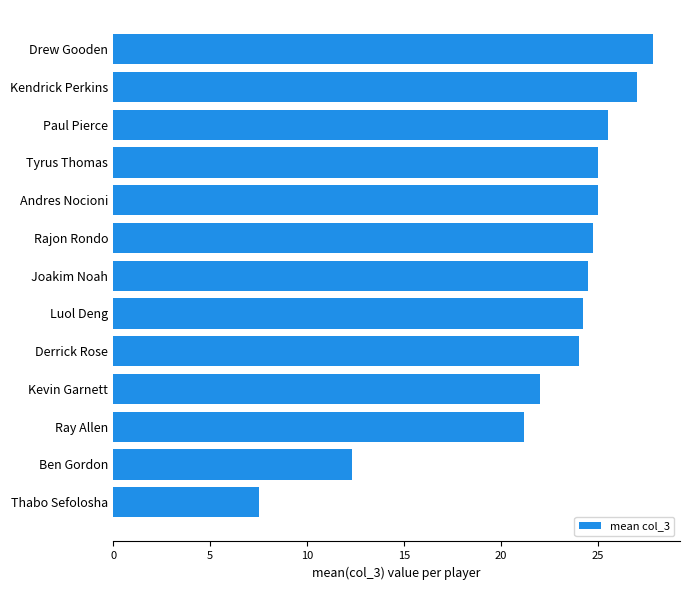

Count the number of categories in the chart.

13